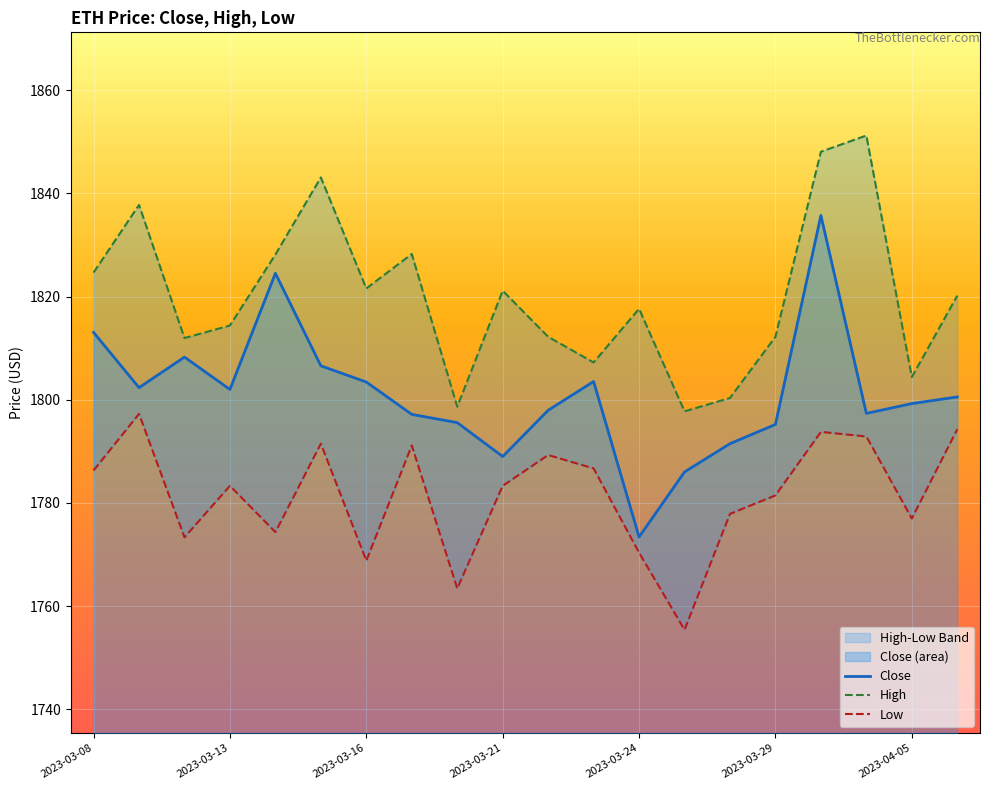

What is the difference between the Close values at 2023-04-03 and 2023-03-31?

38.4